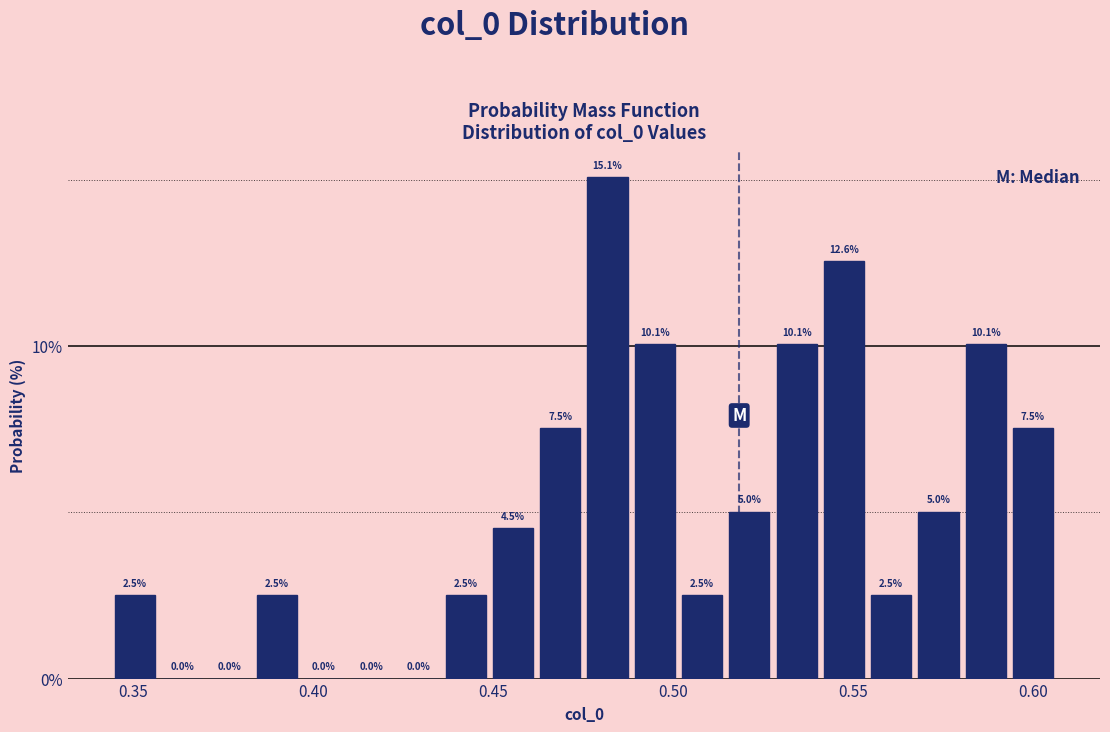

Read against the x-axis, roughly where is the centre of the tallest bar?

0.480